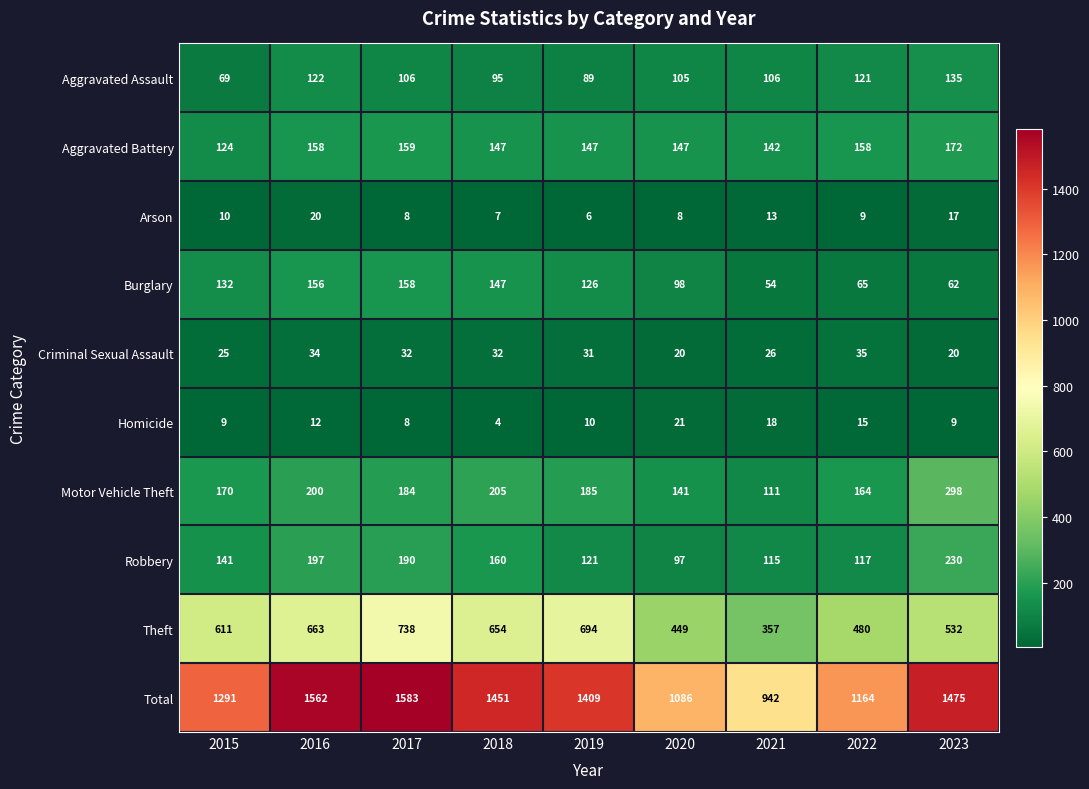

Which category has the highest value across all series?

2017